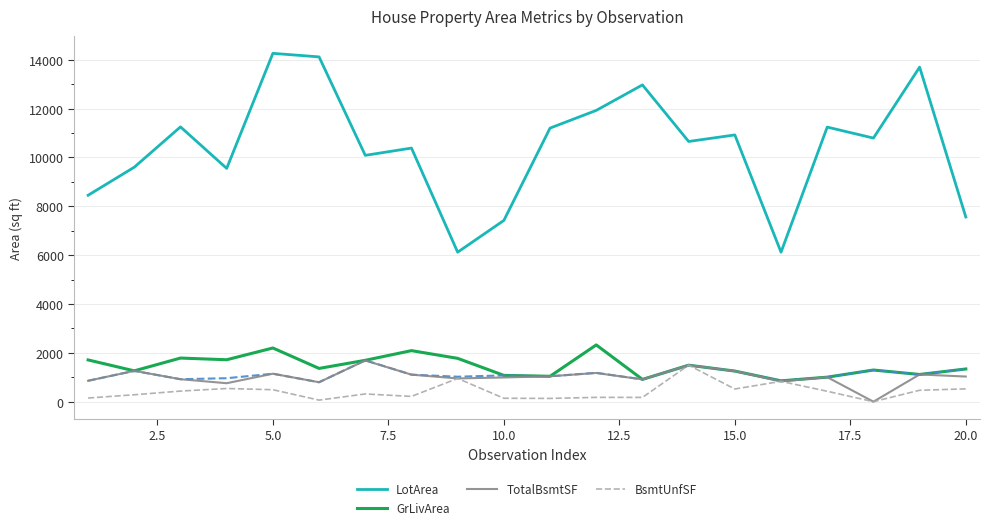

True or false: LotArea and GrLivArea cross at least once.

False